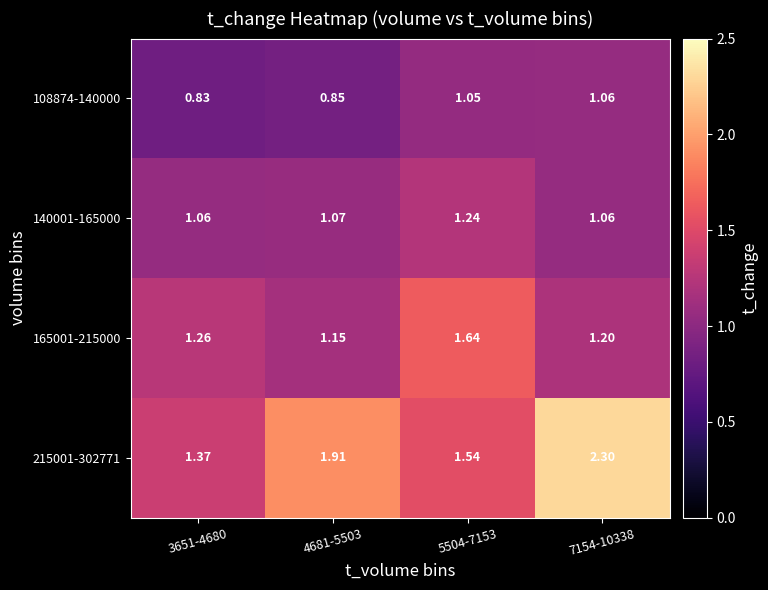

Is the value of 215001-302771 at 3651-4680 greater than the value of 140001-165000 at 5504-7153?

Yes